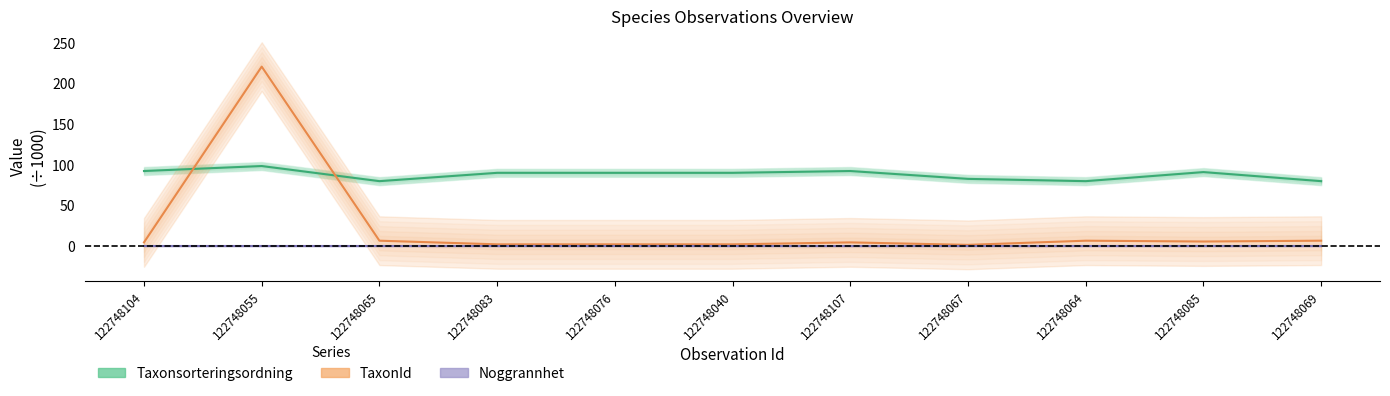

Where is the first local maximum for TaxonId?

122748055